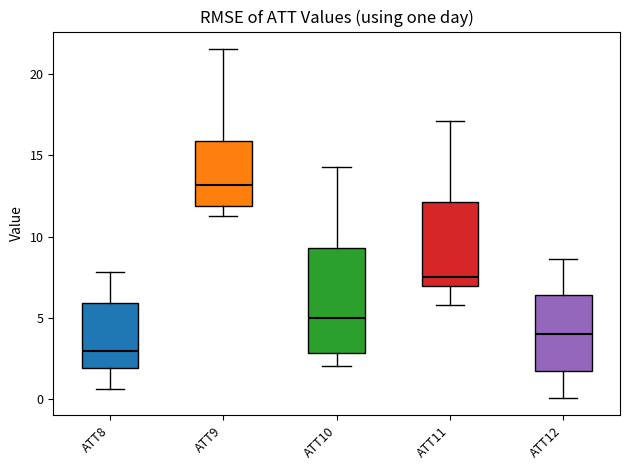

Which box has the highest median line?

ATT9